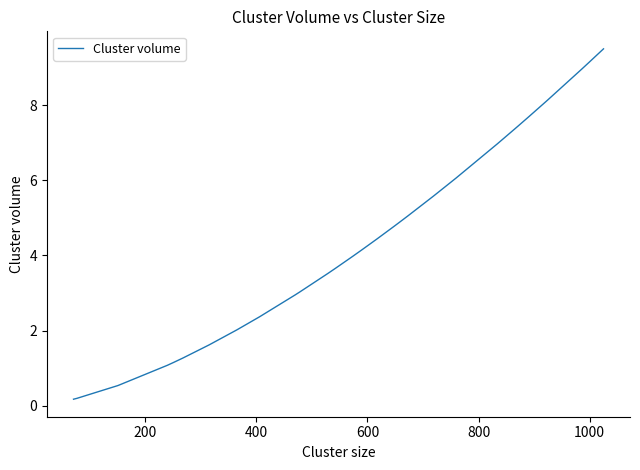

What is the maximum value shown in the chart?

9.5